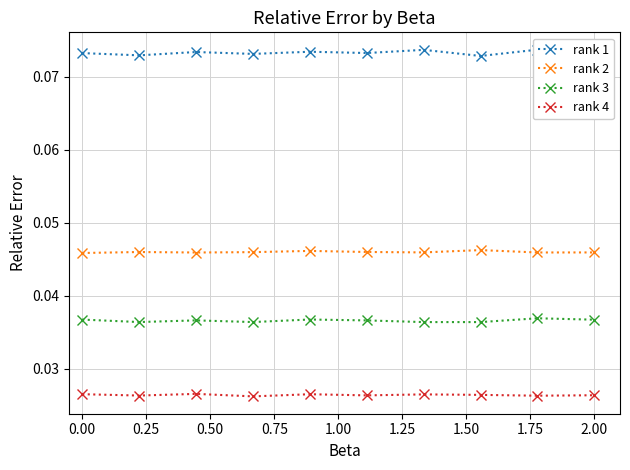

How many rank 3 values are between 0 and 1?

10